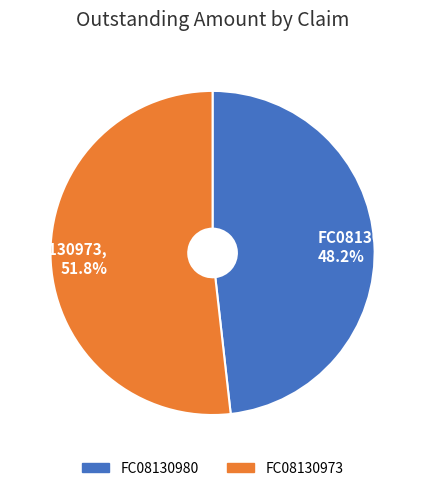

Which slice is the largest?

FC08130973